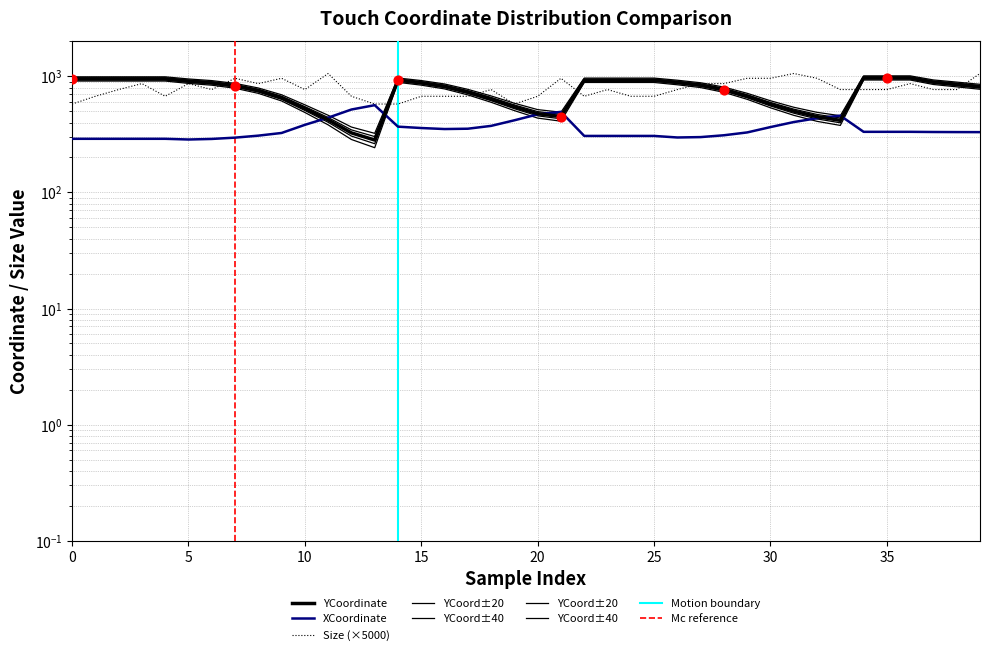

Which series reaches the minimum Y coordinate?

XCoordinate